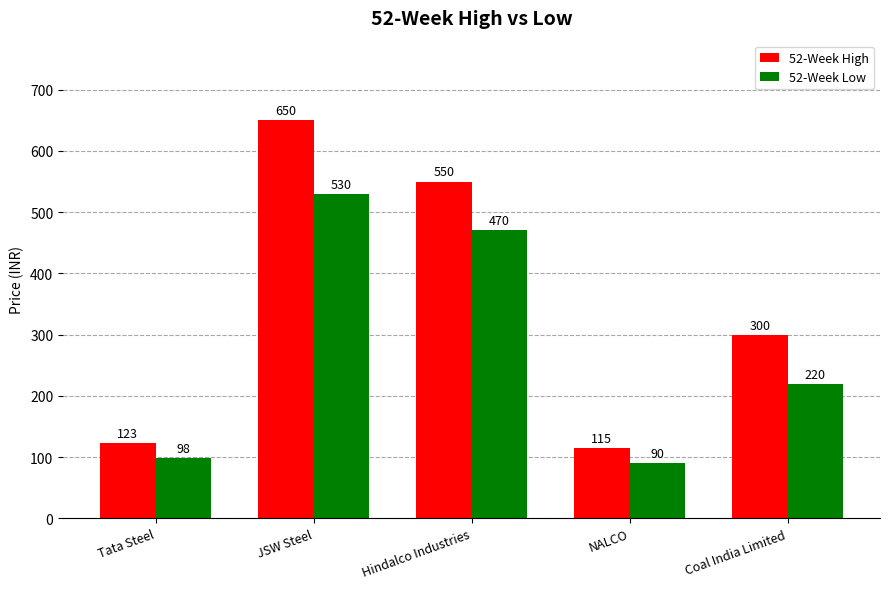

What is the value of the 52-Week High bar at the 4th from the left?

115